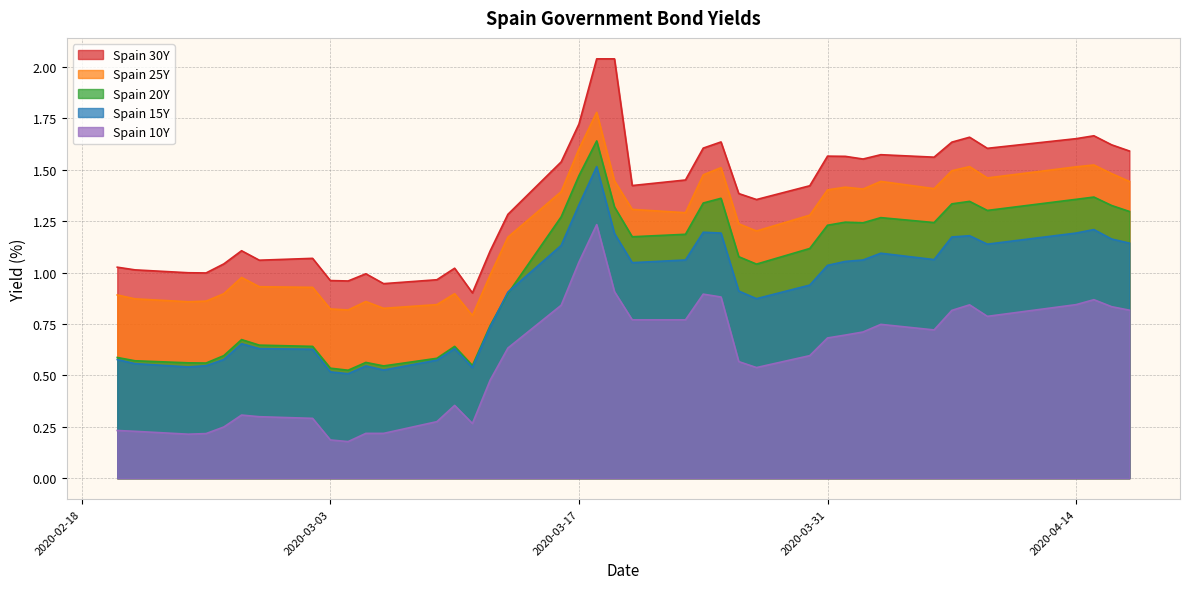

Rank the series at 2020-04-14 from lowest to highest value.

Spain 10Y, Spain 15Y, Spain 20Y, Spain 25Y, Spain 30Y